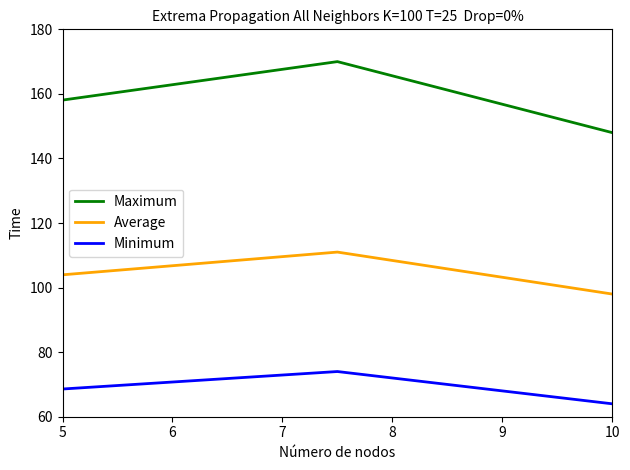

Which series has the widest spread of values?

Maximum